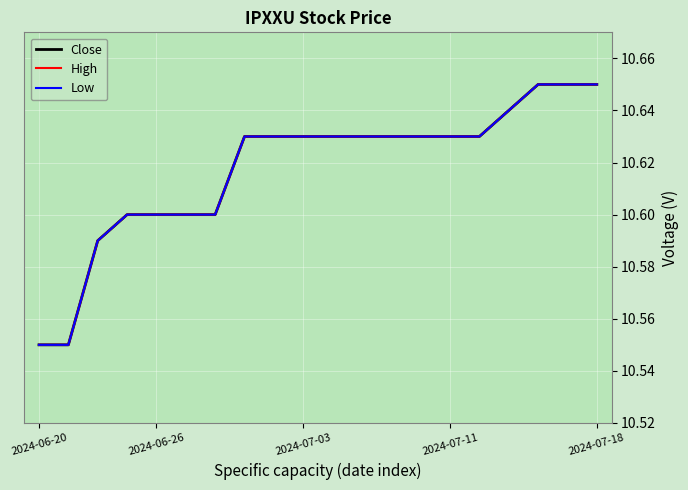

What is the average value of the Close series?

10.6